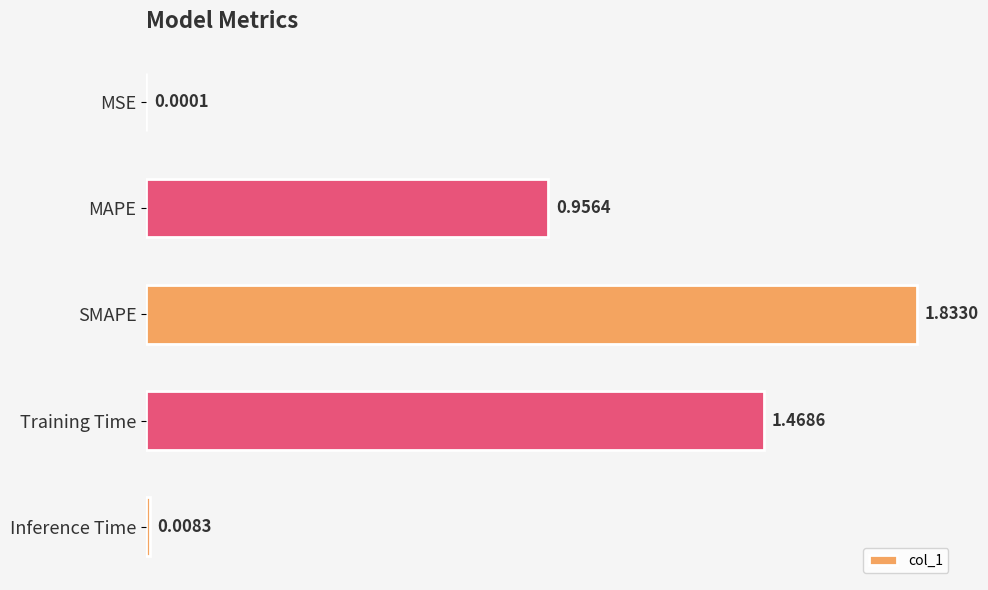

Are the bars horizontal?

Yes